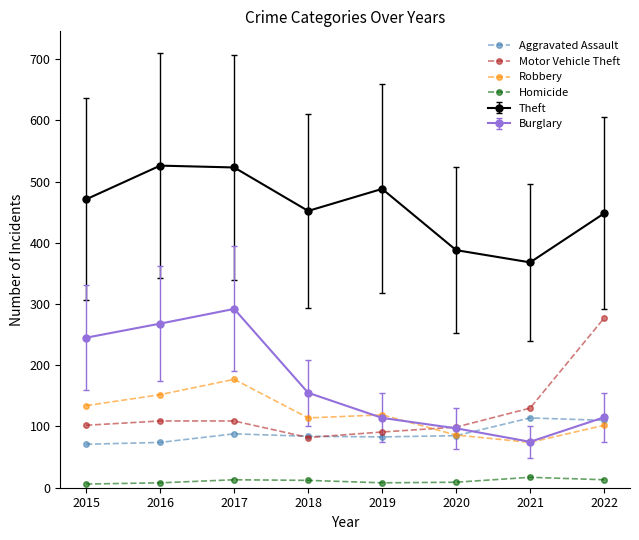

True or false: Homicide and Aggravated Assault cross at least once.

False